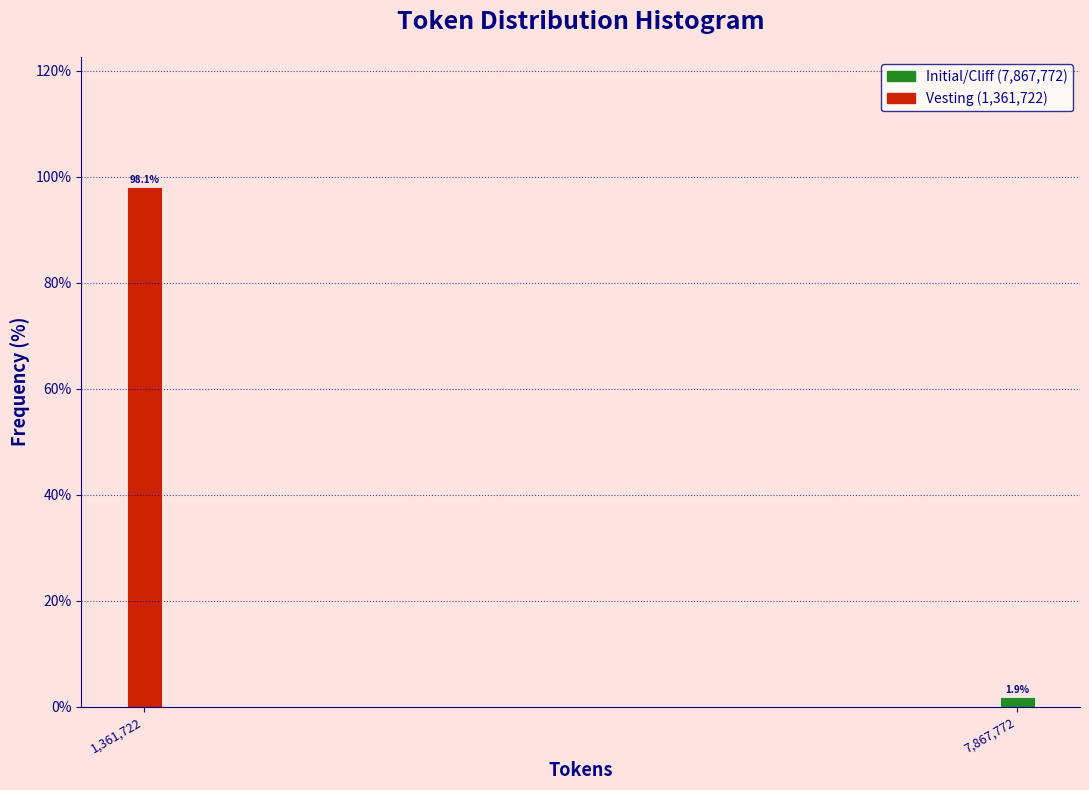

Reading left to right, transcribe all the data shown in this chart.

98.1	1.9